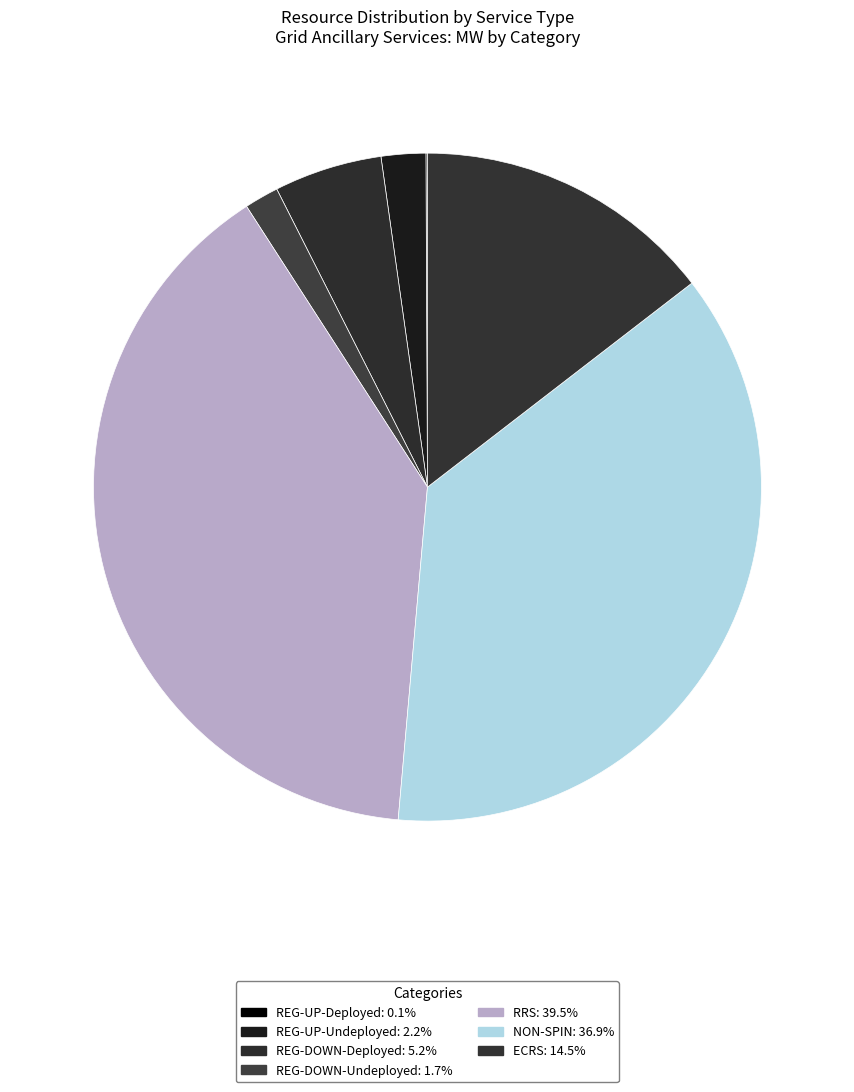

Which category has the biggest portion of the pie?

RRS